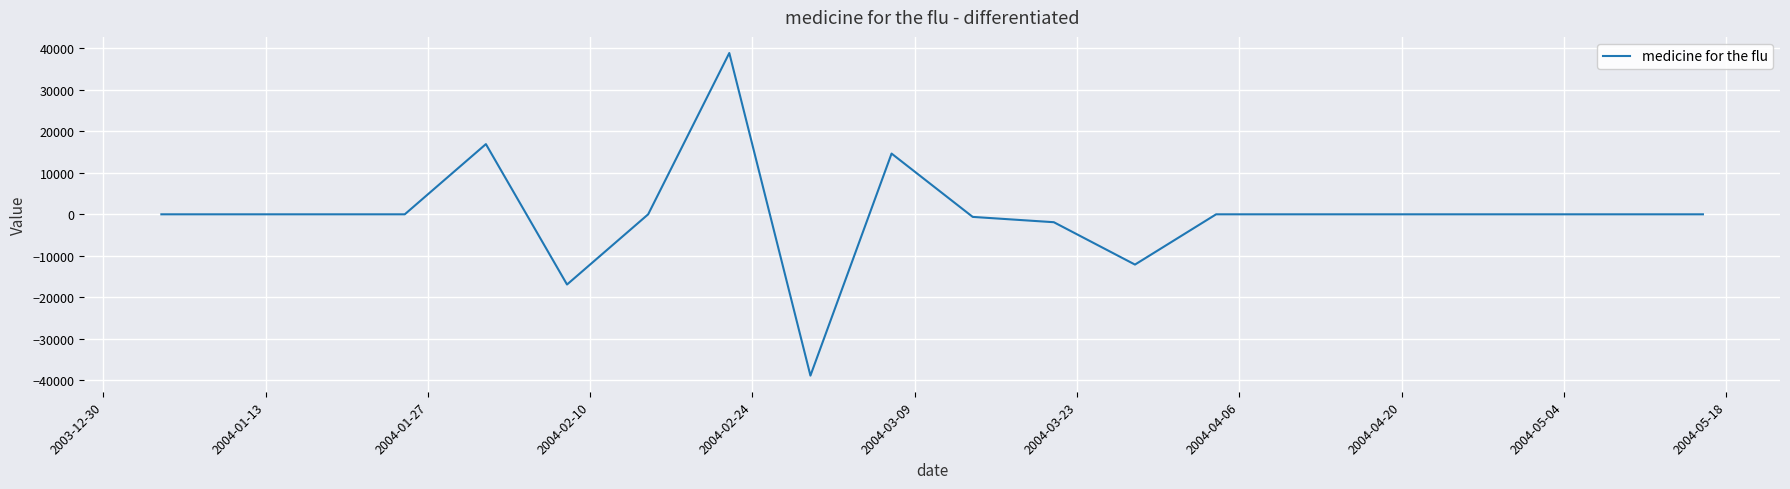

What is the maximum value shown in the chart?

38852.4